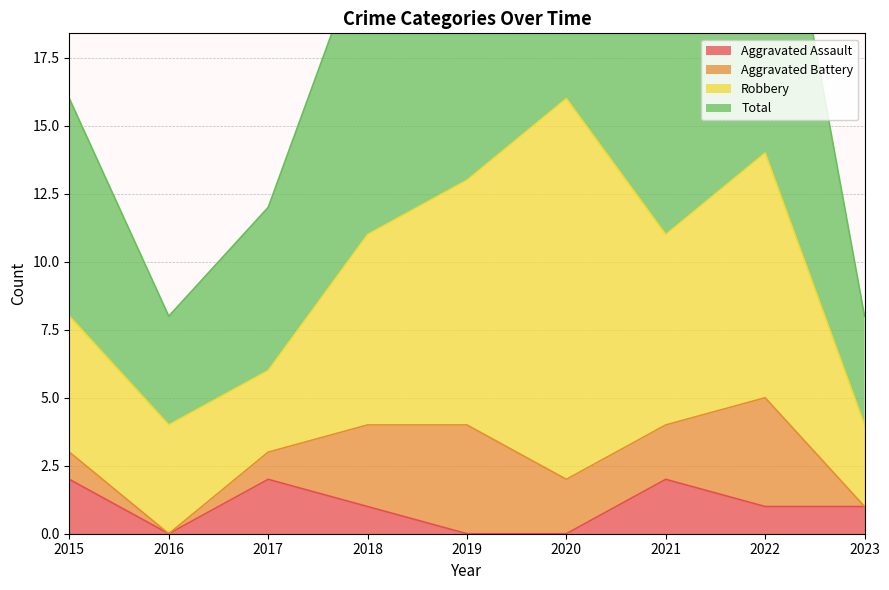

What is the difference between the highest and lowest values at 2018?

10